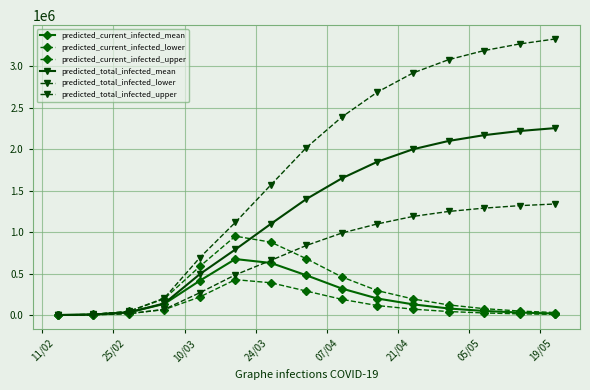

How many series are shown in this chart?

6